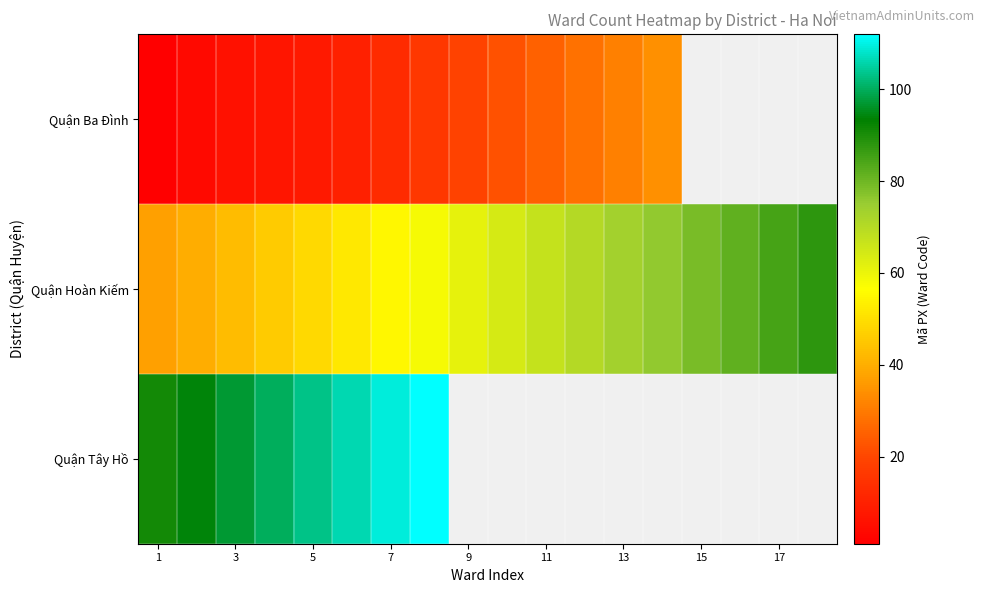

The Quận Ba Đình series shows 1.0 at 1. True or false?

True